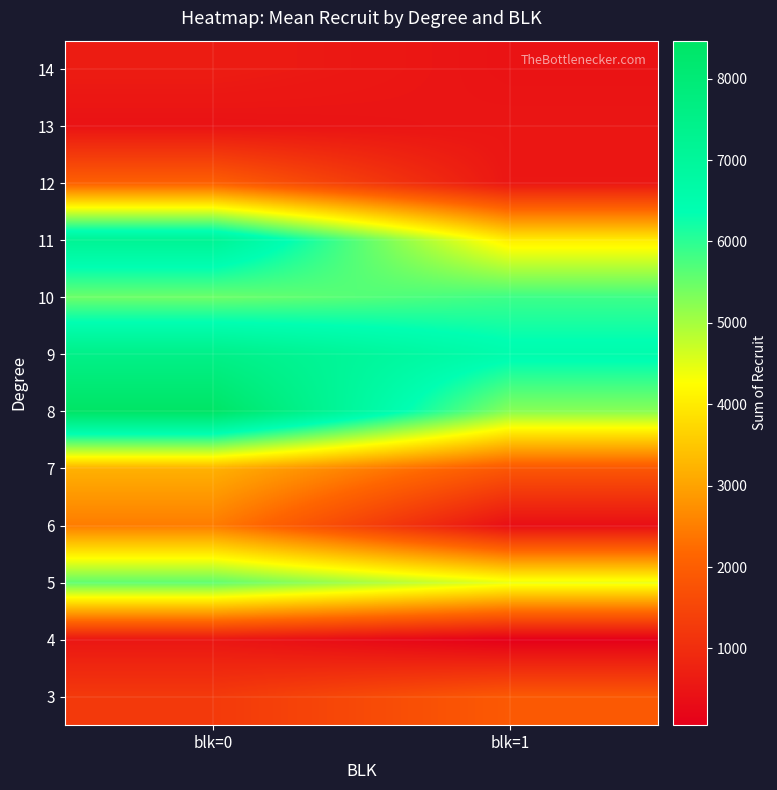

Reading right to left, transcribe all the data shown in this chart.

3: blk=1=1906	blk=0=1253
4: blk=1=58	blk=0=531
5: blk=1=4436	blk=0=5580
6: blk=1=369	blk=0=2477
7: blk=1=1859	blk=0=3201
8: blk=1=5232	blk=0=8466
9: blk=1=6517	blk=0=7521
10: blk=1=5861	blk=0=5470
11: blk=1=4019	blk=0=7189
12: blk=1=536	blk=0=2041
13: blk=1=518	blk=0=459
14: blk=1=471	blk=0=651